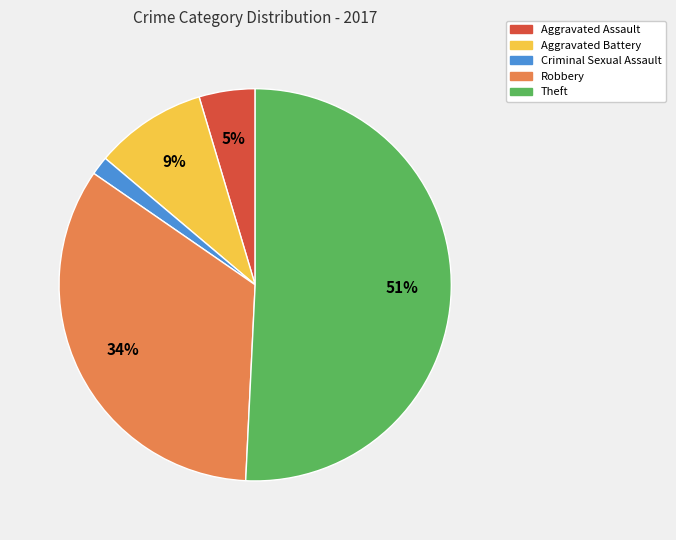

What percentage is the Robbery slice, to the nearest percent?

34%